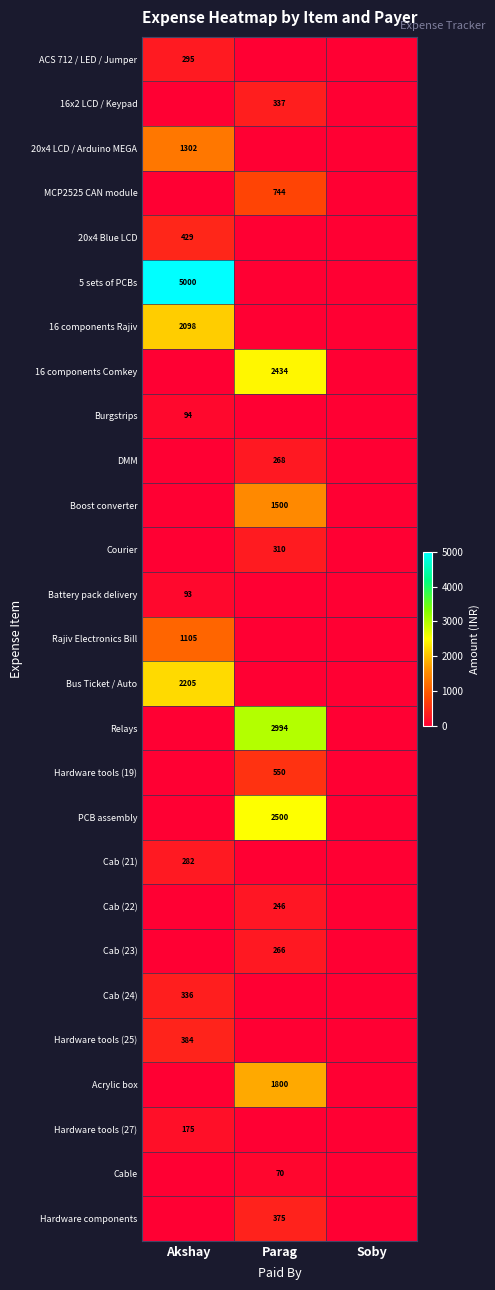

The Cab (23) series shows 475 at Parag. True or false?

False